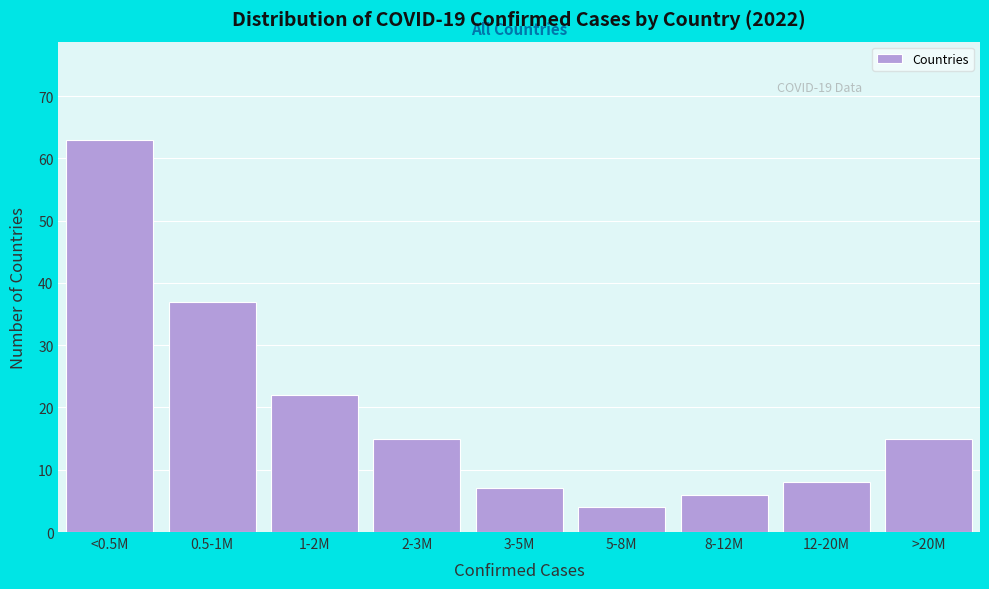

Reading left to right, what are all the values shown in this chart?

63	37	22	15	7	4	6	8	15